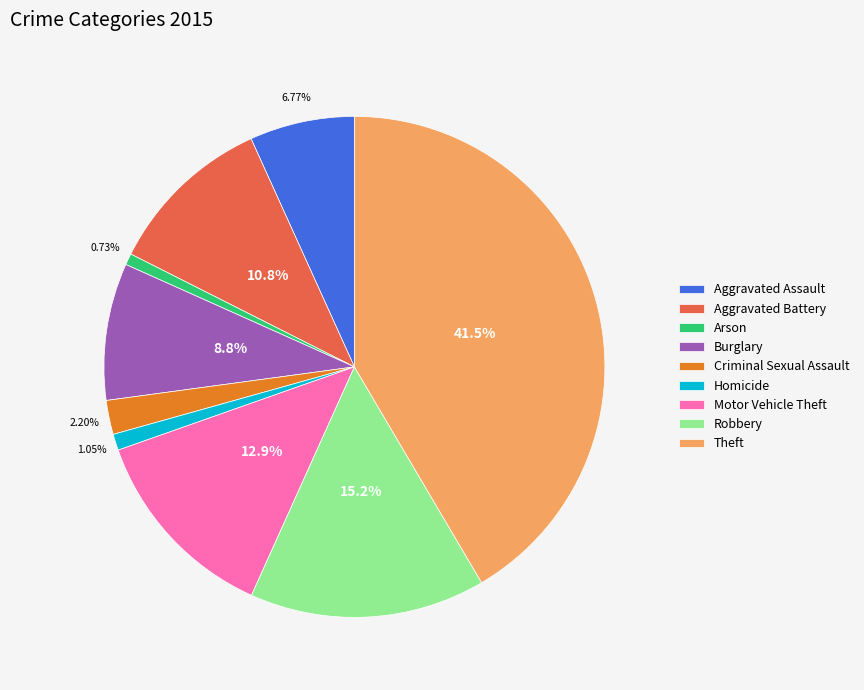

To the nearest percent, what percentage of the pie is Aggravated Battery?

11%